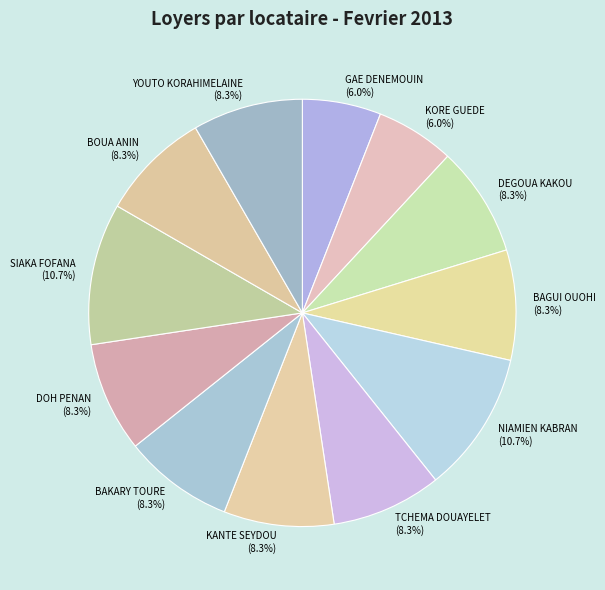

Combined, do KANTE SEYDOU and BOUA ANIN account for over 50%?

No